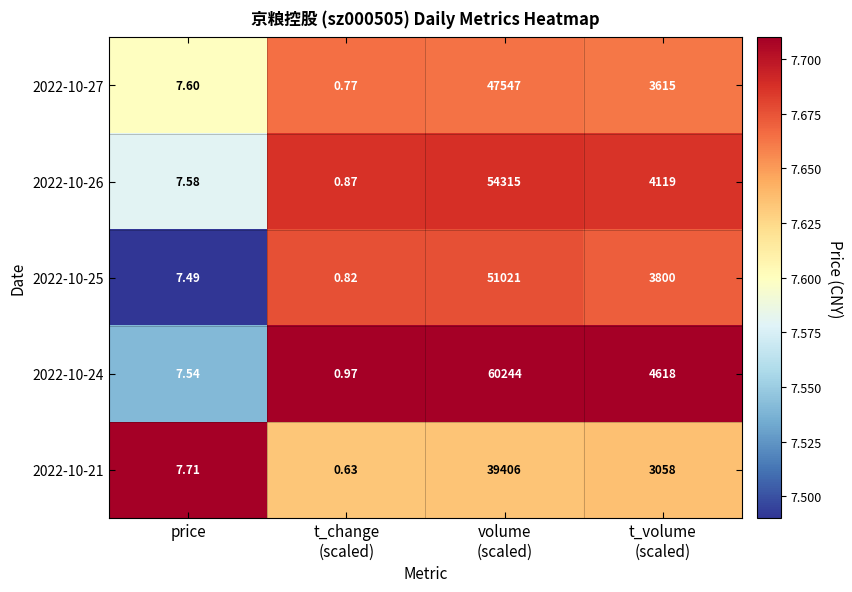

How many categories are shown in the chart?

4